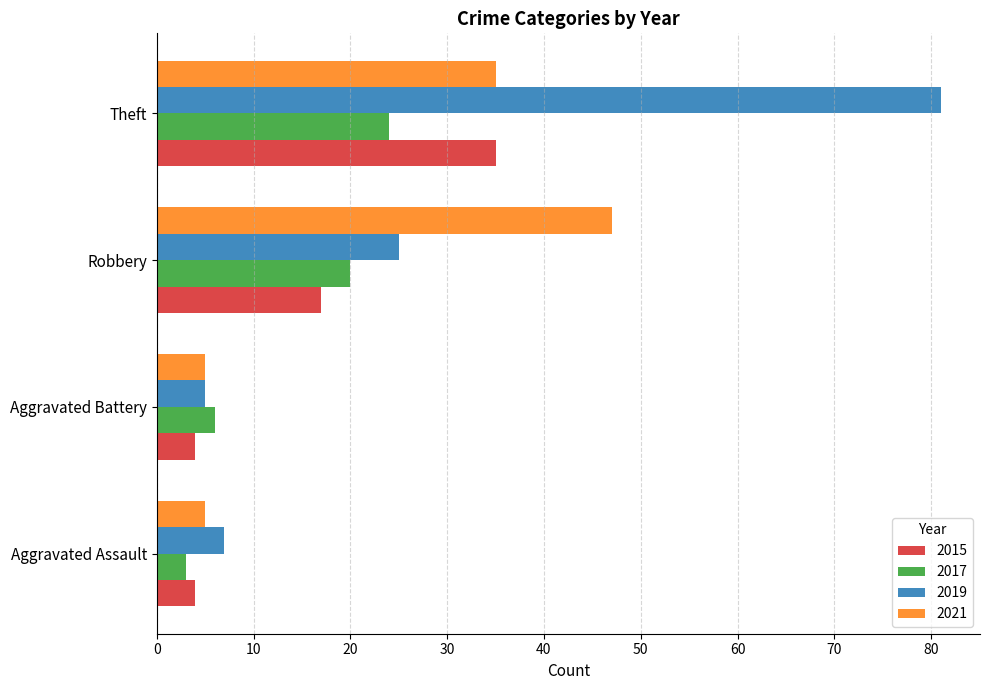

Rank the categories by 2017 value from highest to lowest.

Theft, Robbery, Aggravated Battery, Aggravated Assault